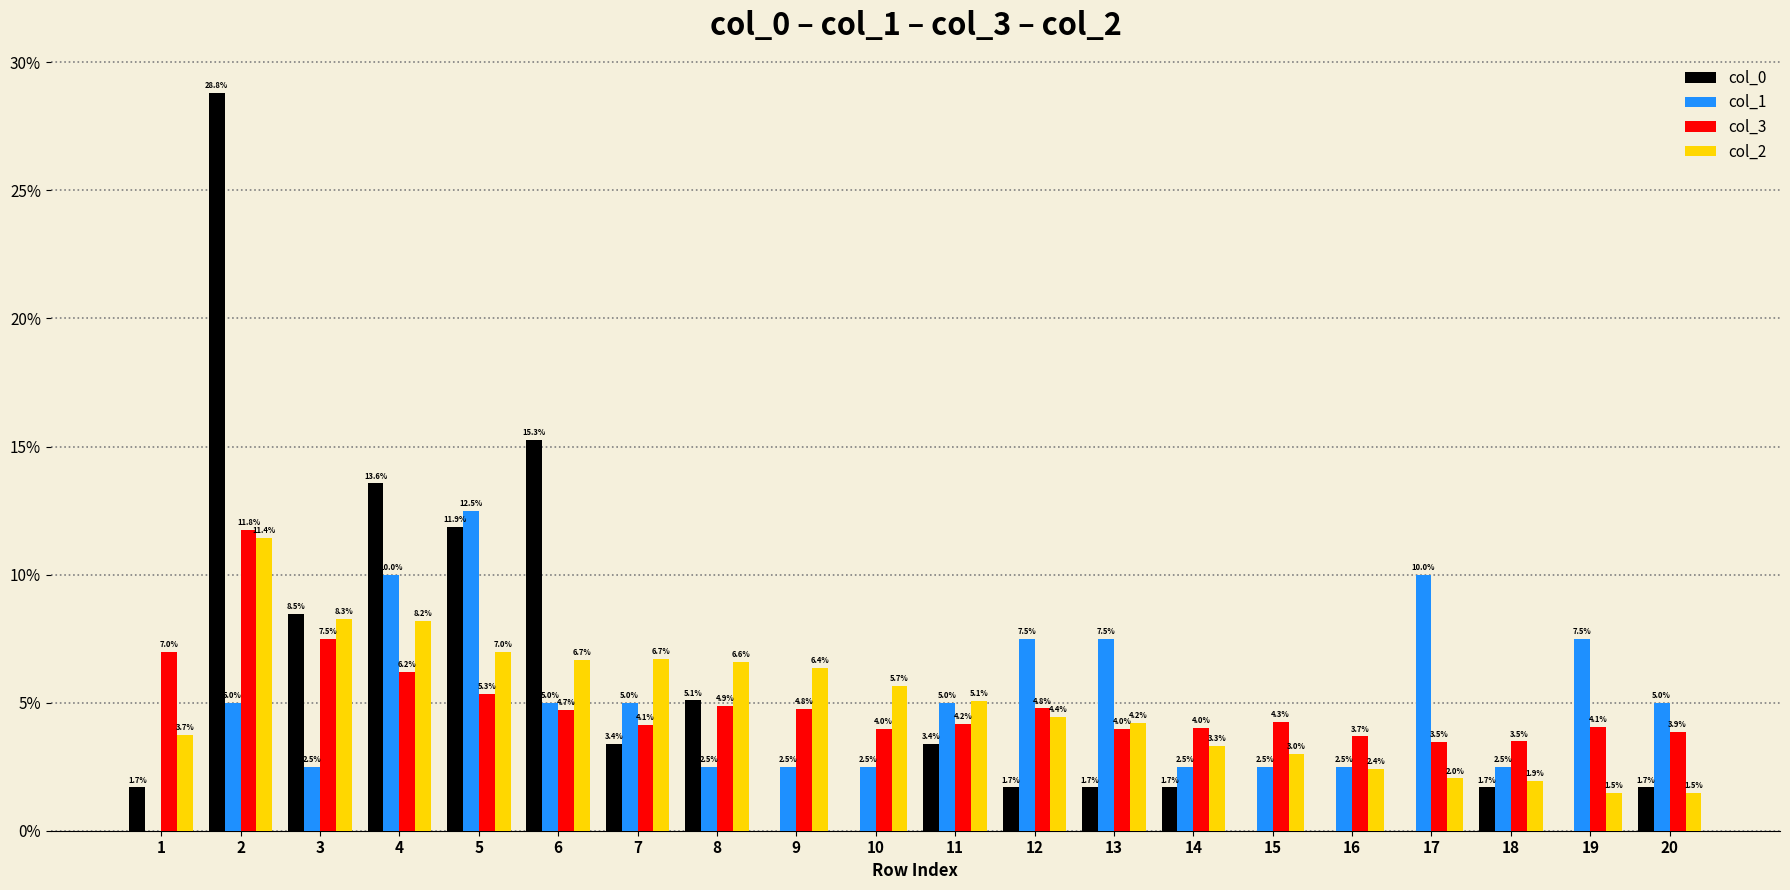

At which label does col_0 reach its peak?

2